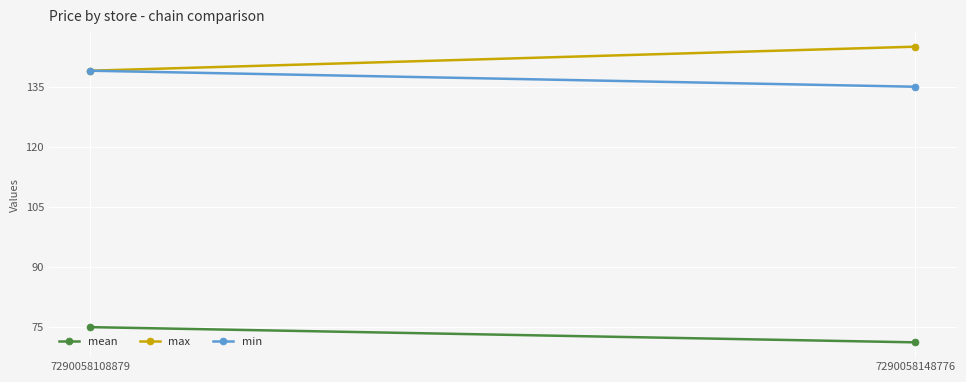

What is the highest value of the min series?

139.0